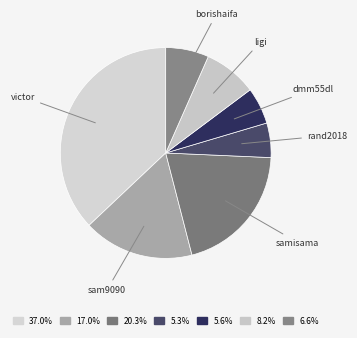

Which category has the biggest portion of the pie?

victor